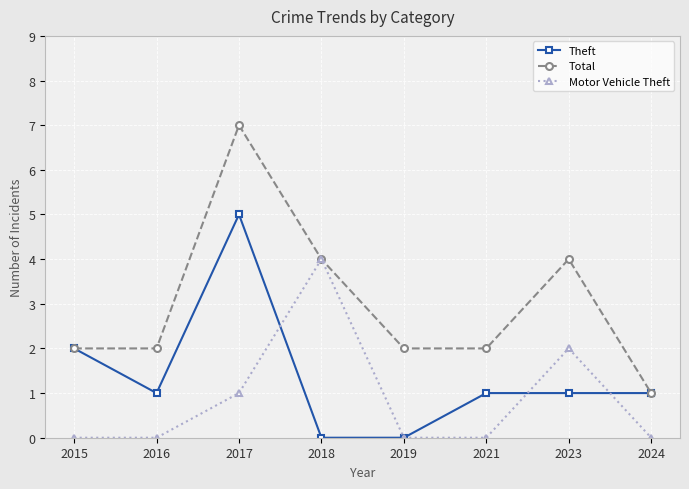

Count the Theft values in the range 1 to 2.

5